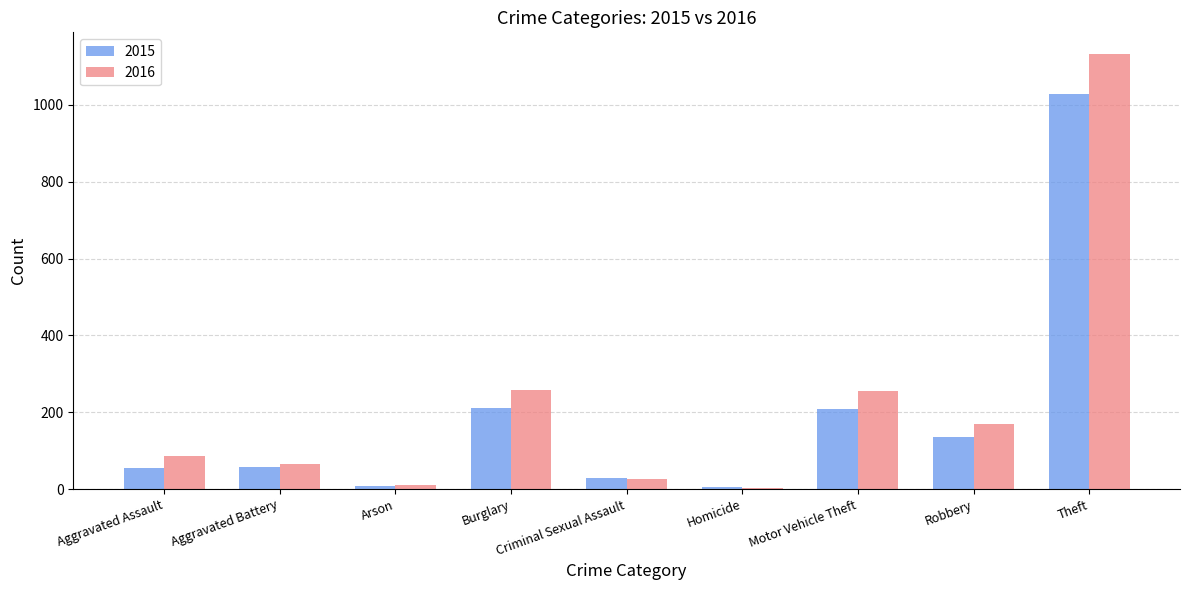

What is the difference between the 2015 values at Aggravated Assault and Criminal Sexual Assault?

26